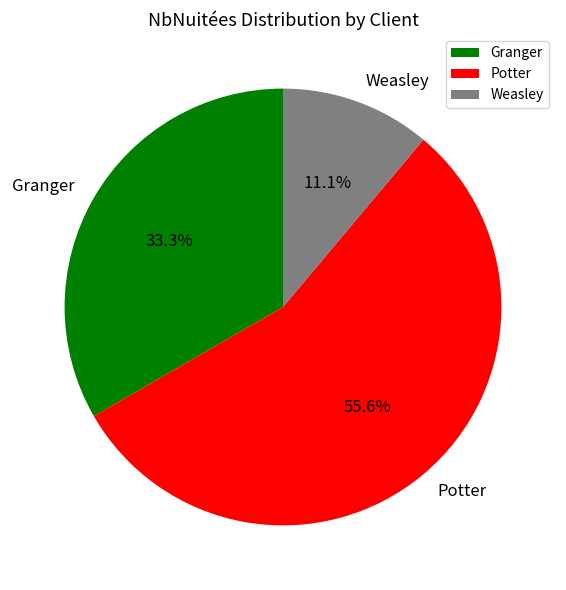

Does Potter account for over 50% of the chart?

Yes